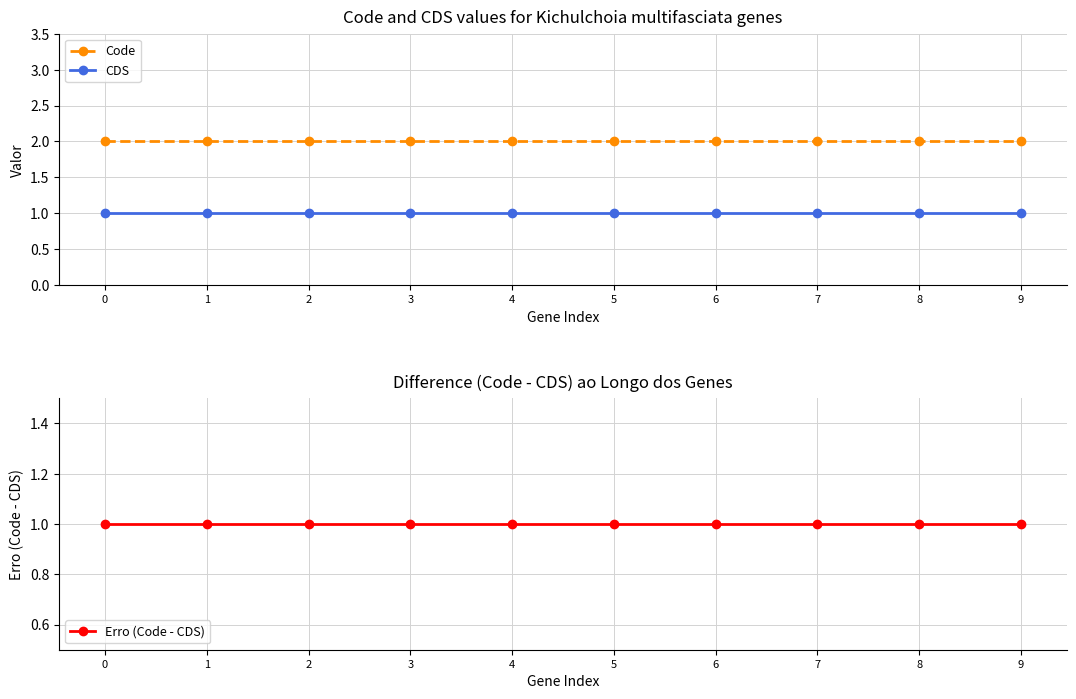

Rank the series by their maximum value, from highest to lowest.

Code, CDS, Erro (Code - CDS)